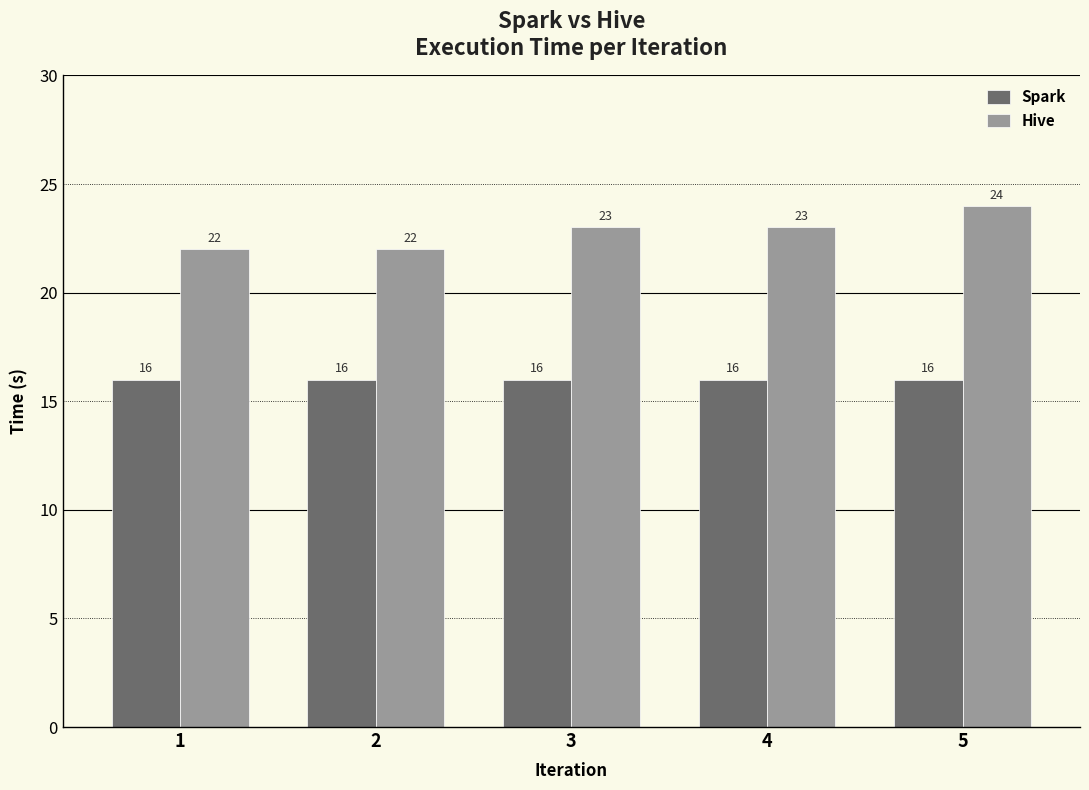

Between 1 and 5, which series saw the biggest shift?

Hive